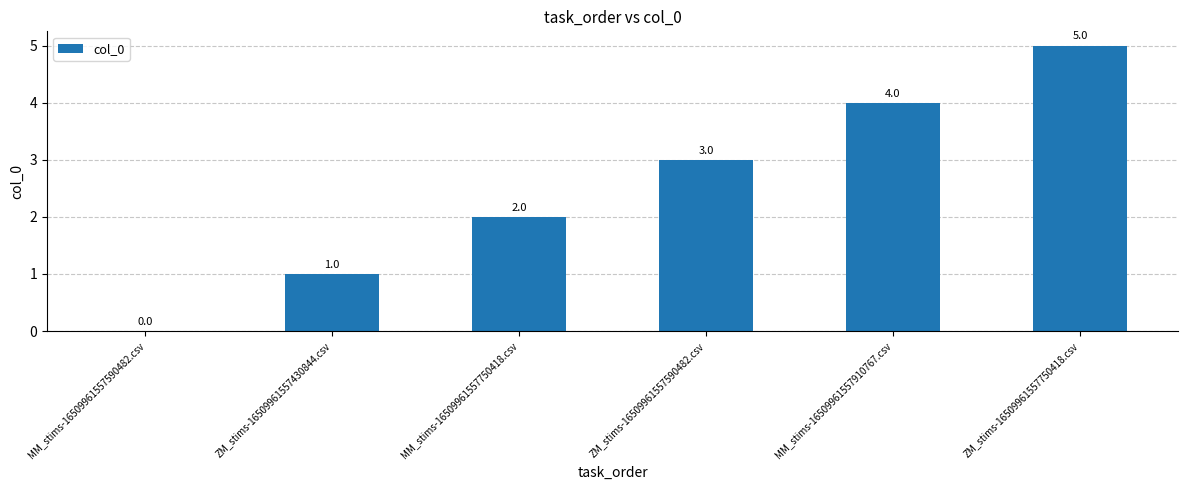

What is the maximum value shown in the chart?

5